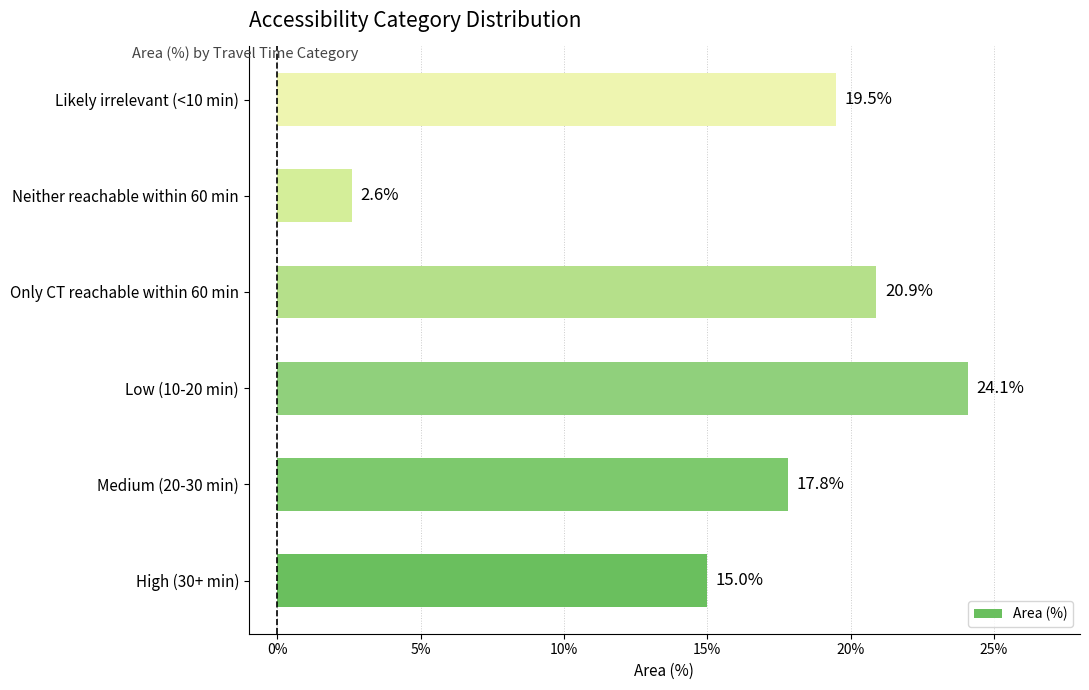

What is the average value?

16.7